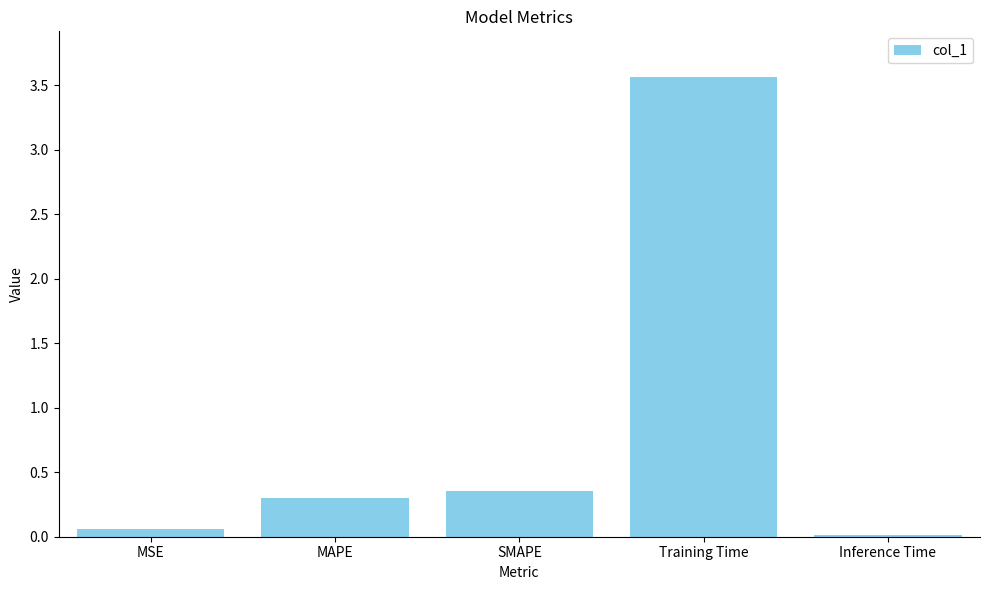

The value at MAPE is 0.1. True or false?

False